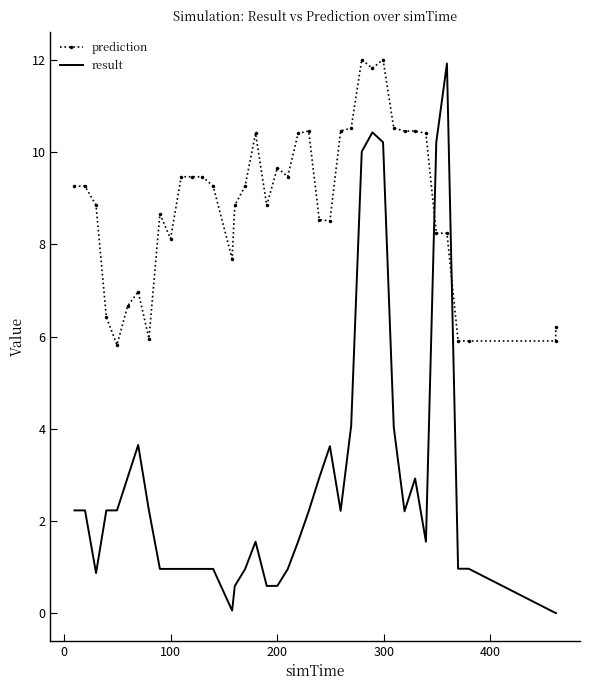

List the series in order of their overall mean, highest first.

prediction, result